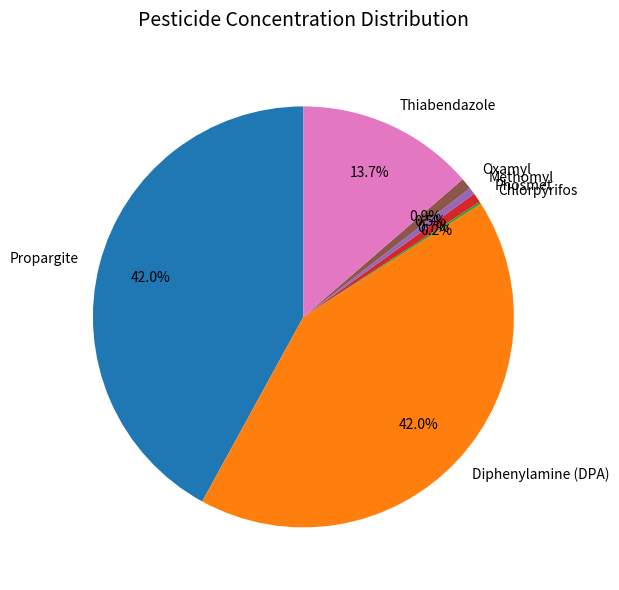

What percentage do Thiabendazole and Methomyl together represent?

14.2%